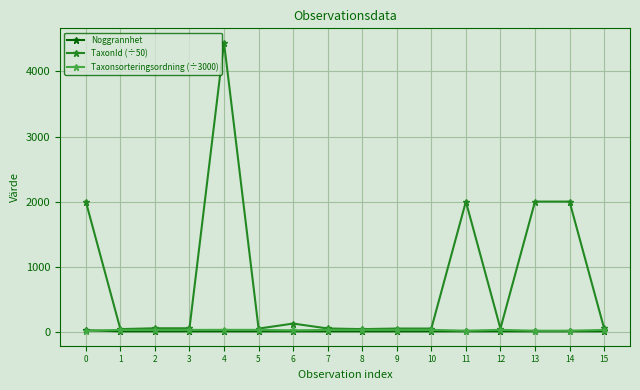

What is the greatest value displayed?

4438.9